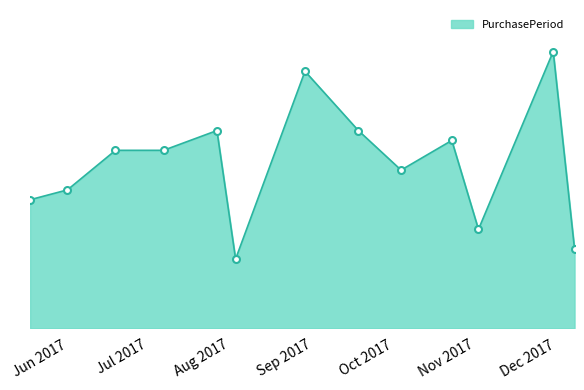

Does the chart display data point markers on the line(s)?

No